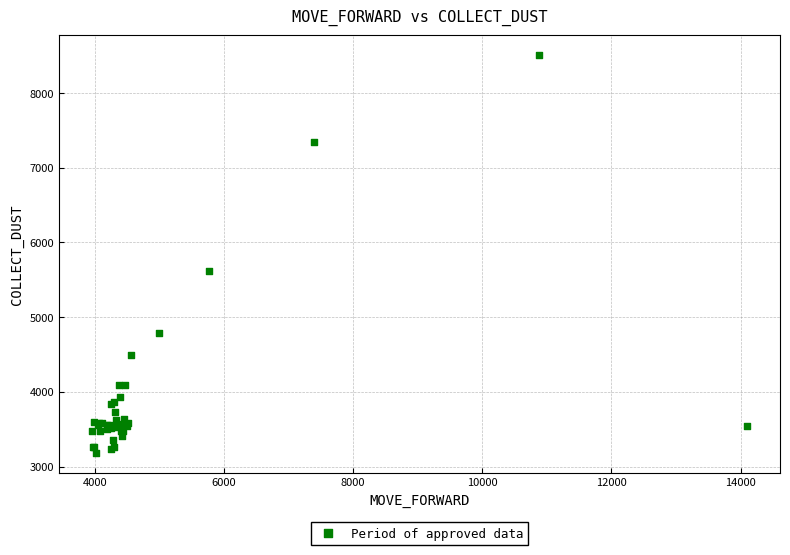

What Y value in the scatter plot is closest to 5846?

5618.7